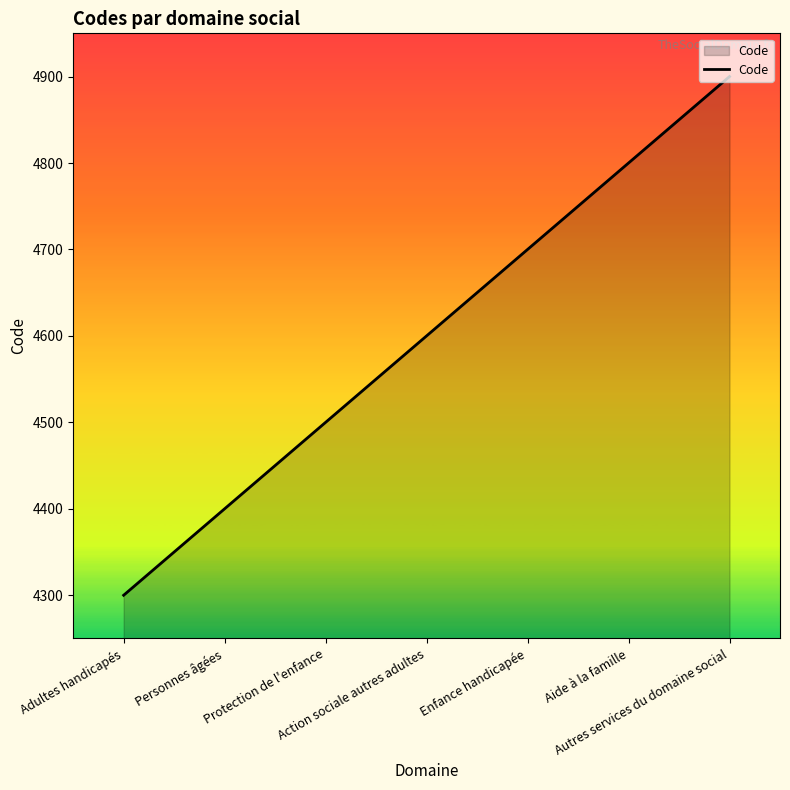

What is the sum of all values?

32200